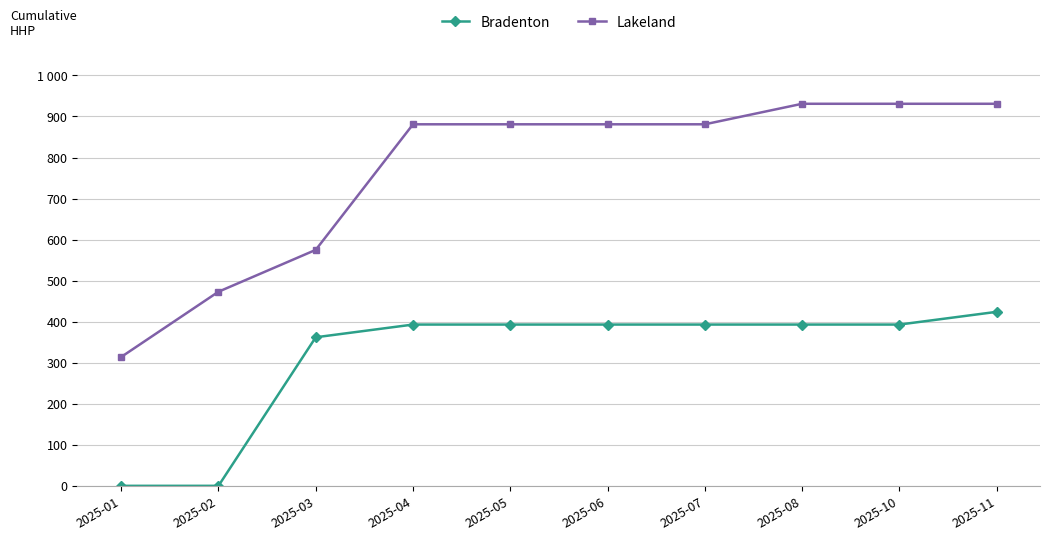

What is the value of the Bradenton point at the 6th from the left?

393